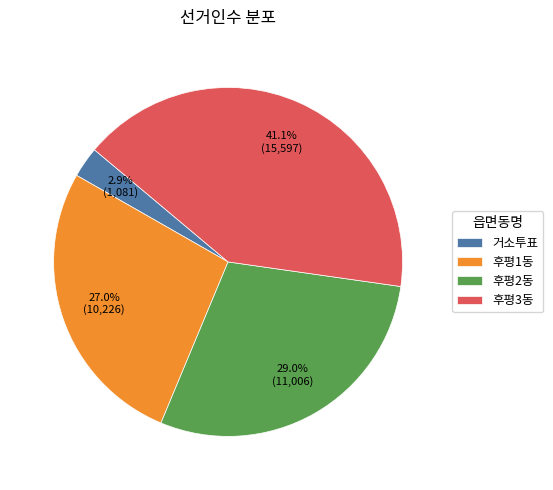

What is the largest slice in the pie chart?

후평3동